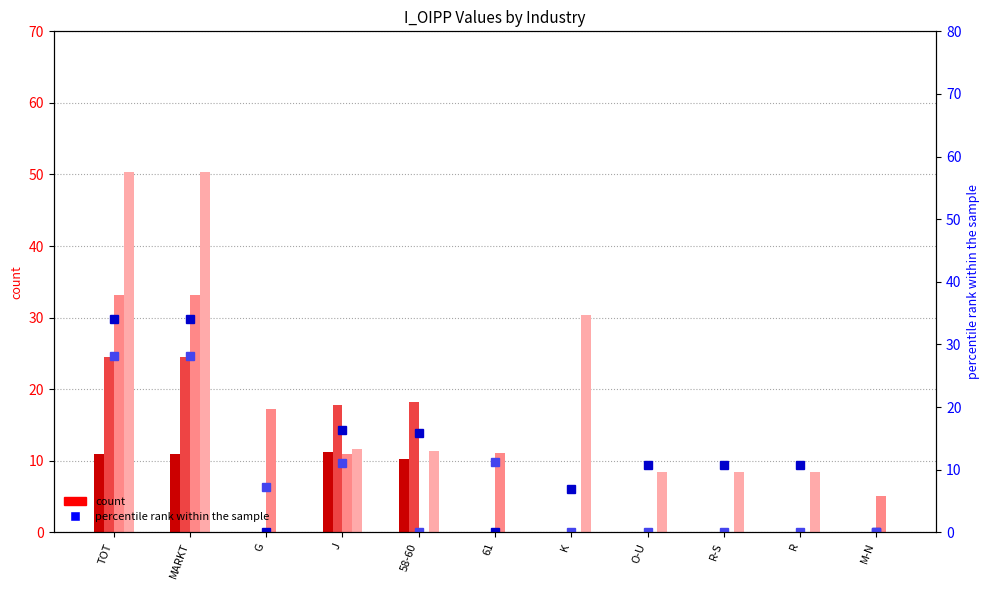

At which label does I_OIPP1996 first exceed 10?

TOT